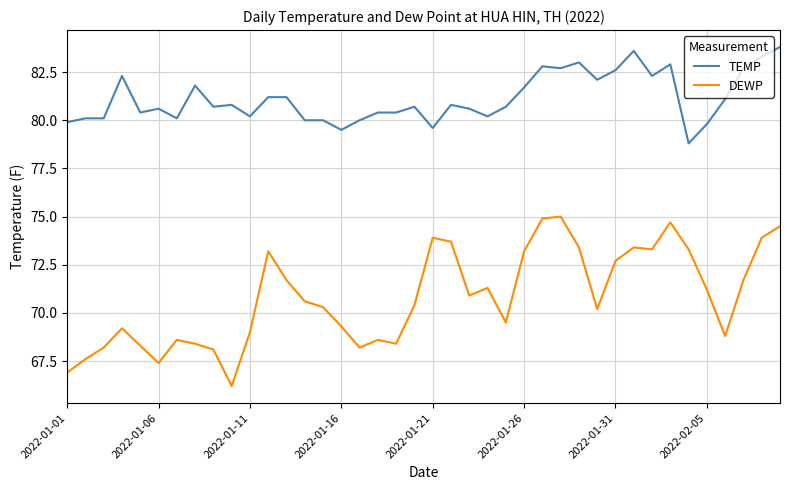

True or false: TEMP and DEWP intersect in this chart.

False